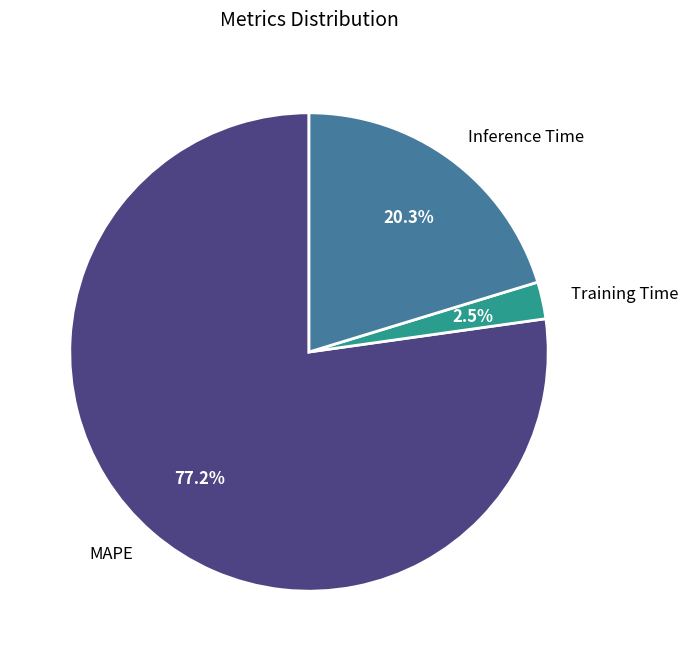

What percentage do Training Time and MAPE together represent?

79.7%